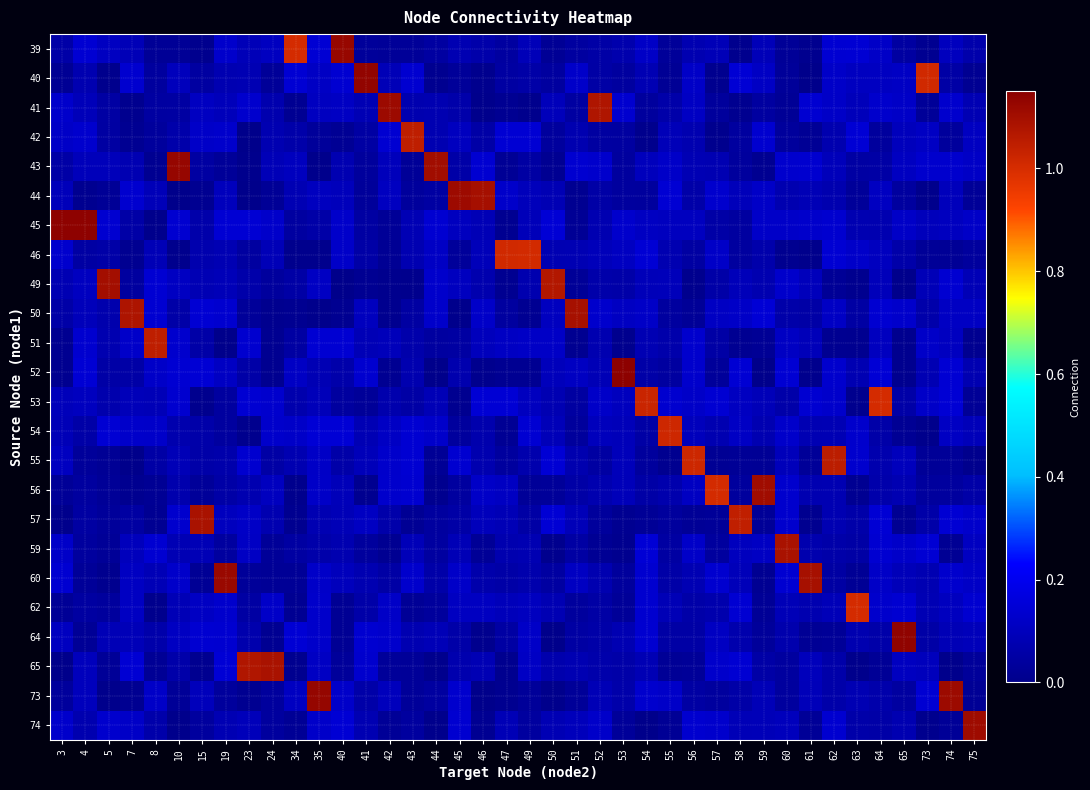

Which series has the largest total across all categories?

45